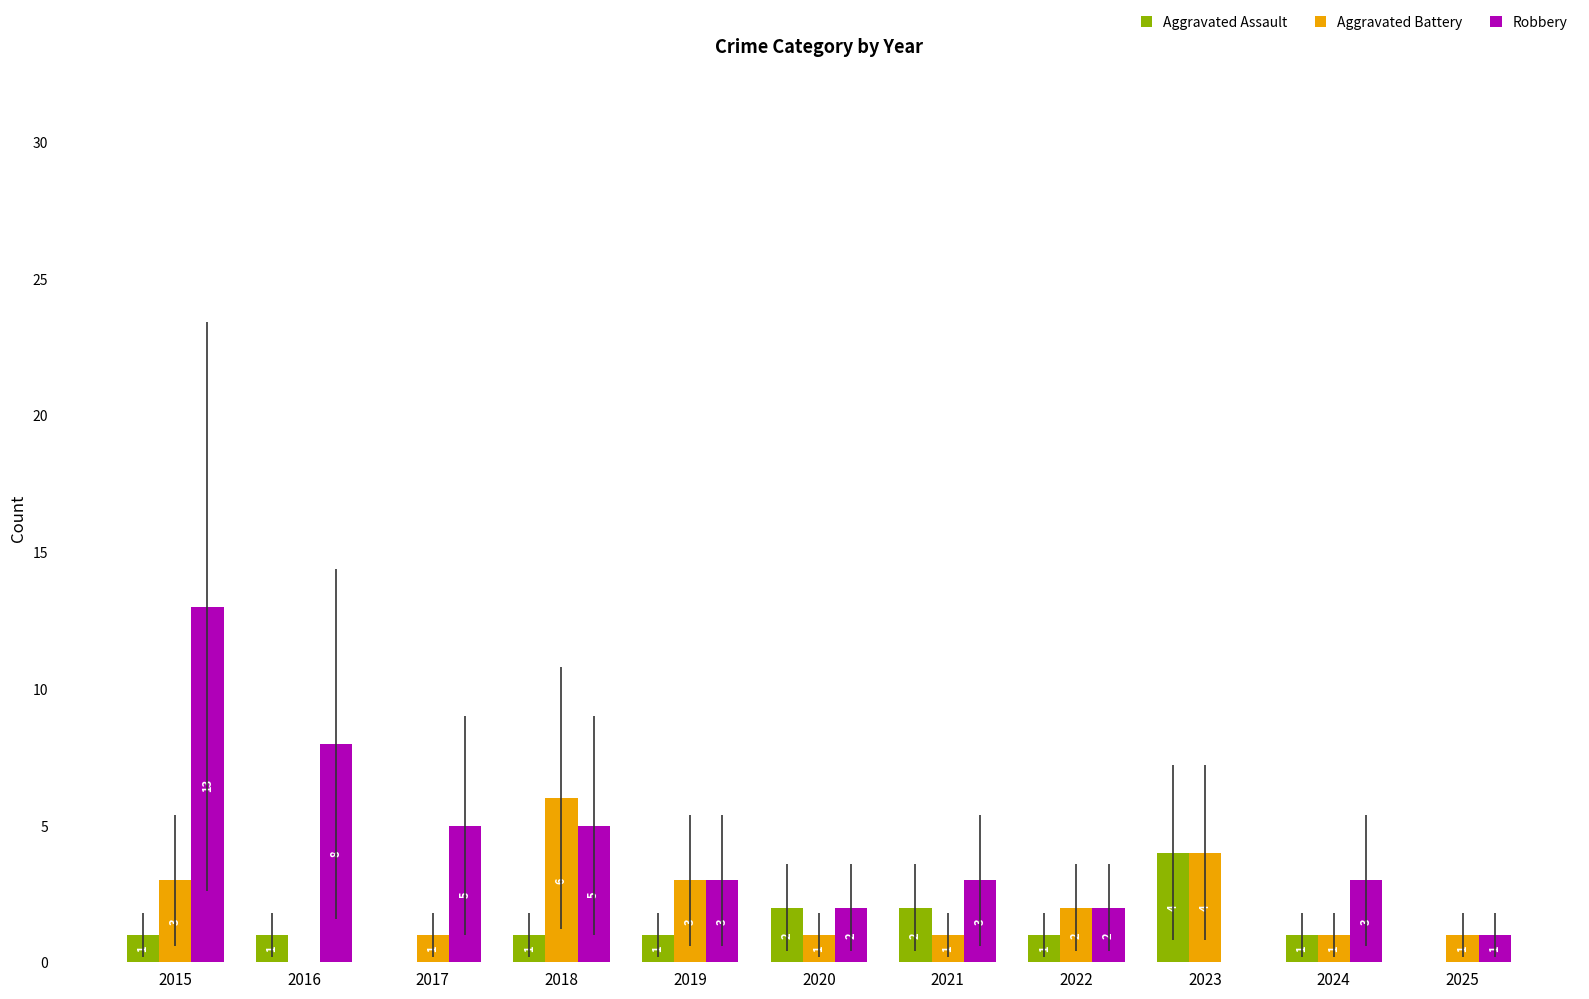

What is the sum of the Aggravated Assault values at 2024 and 2016?

2